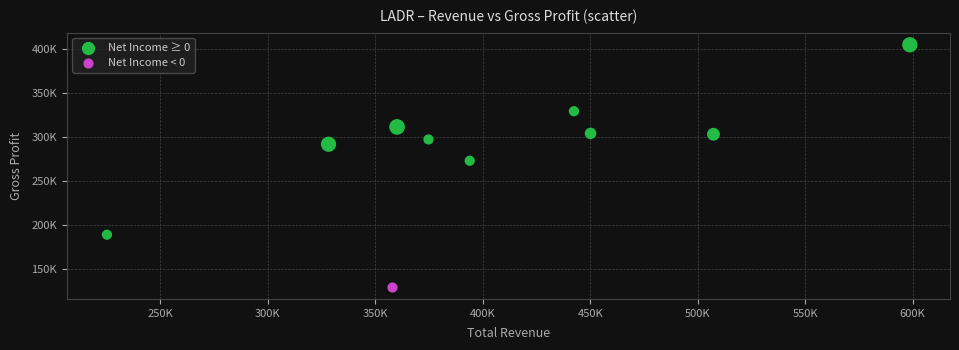

What are all the series names shown in the legend?

Net Income ≥ 0, Net Income < 0